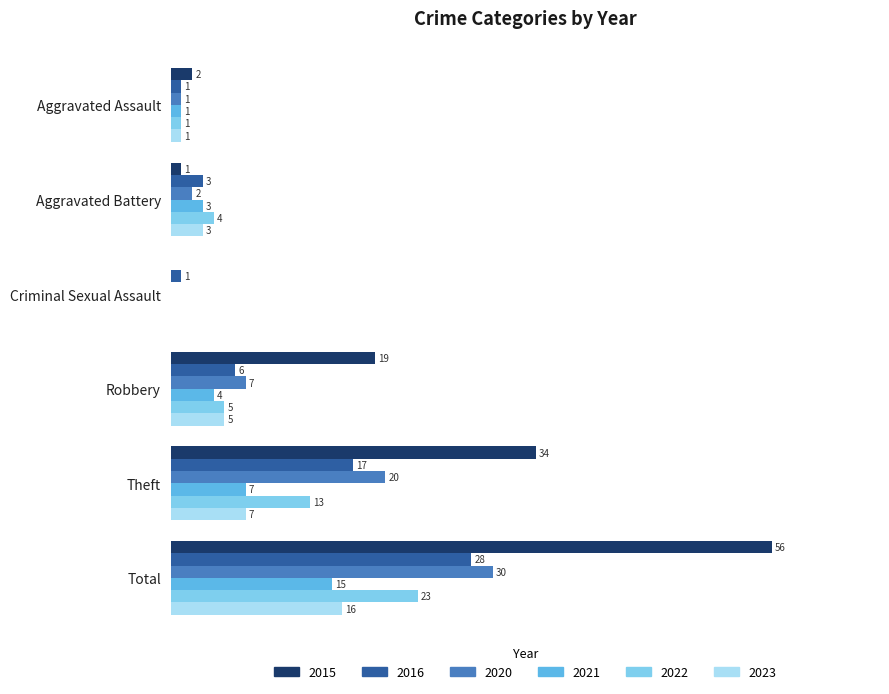

At which label is 2015 closest to 28?

Theft